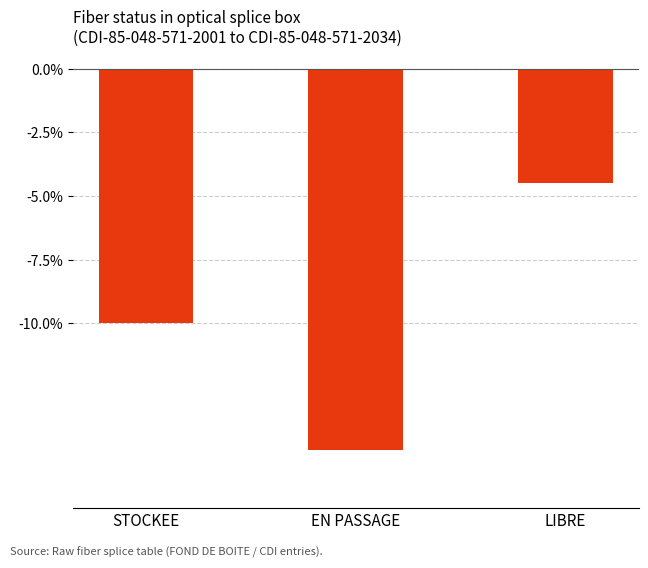

List the labels in order of value, largest first.

LIBRE, STOCKEE, EN PASSAGE